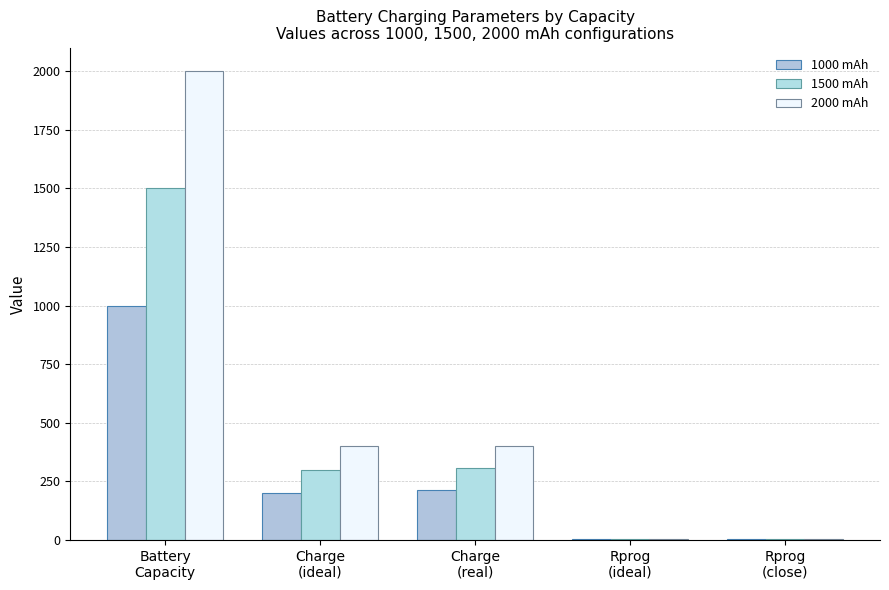

Rank the series by their average value, from lowest to highest.

1000 mAh, 1500 mAh, 2000 mAh